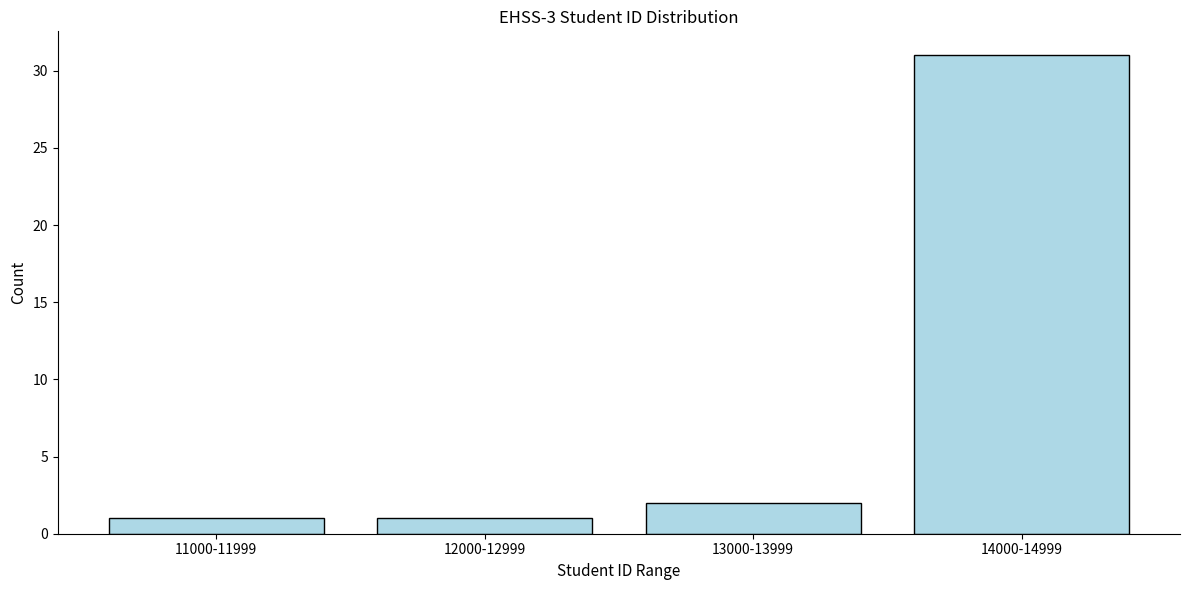

Reading right to left, list all the values displayed in this chart.

14000-14999=31	13000-13999=2	12000-12999=1	11000-11999=1